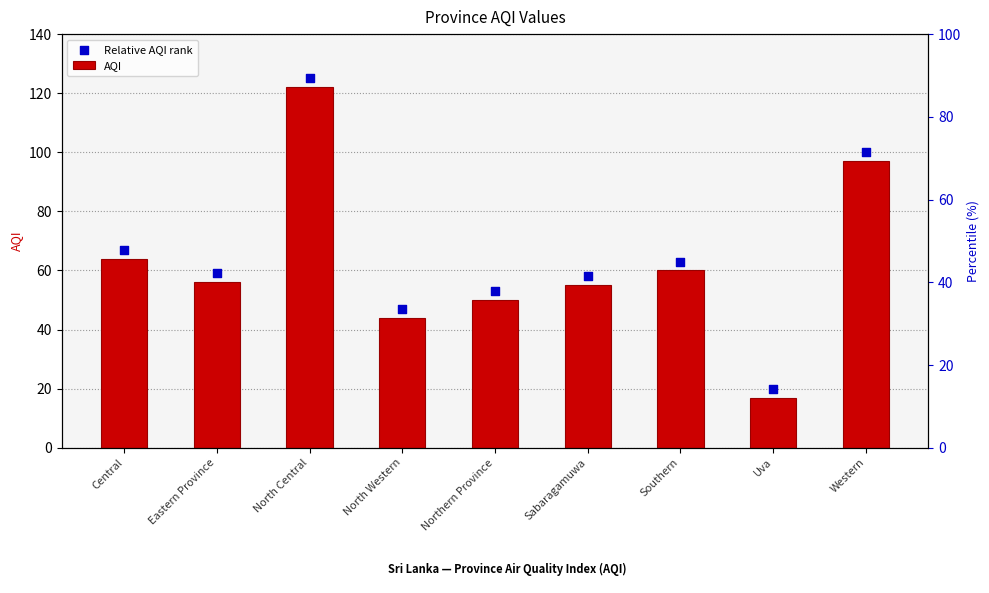

At how many categories does at least one series exceed 40?

8